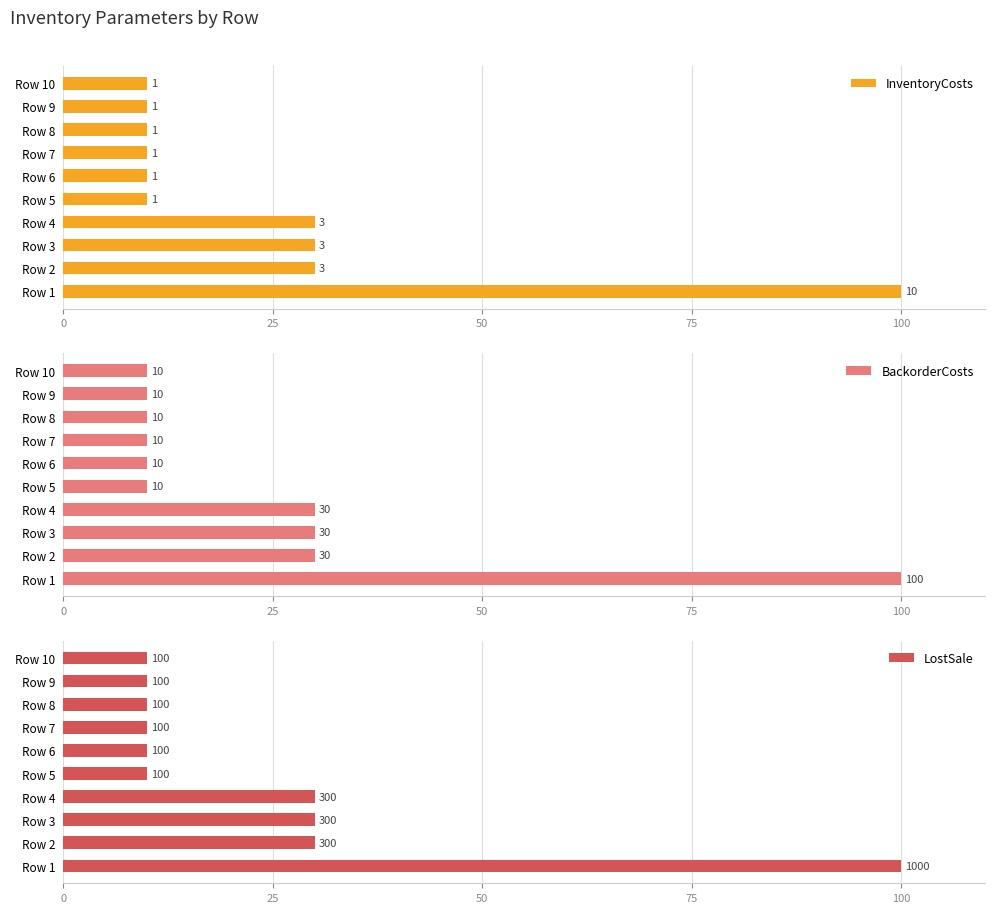

True or false: LostSale has a value of 15 at Row 8.

False